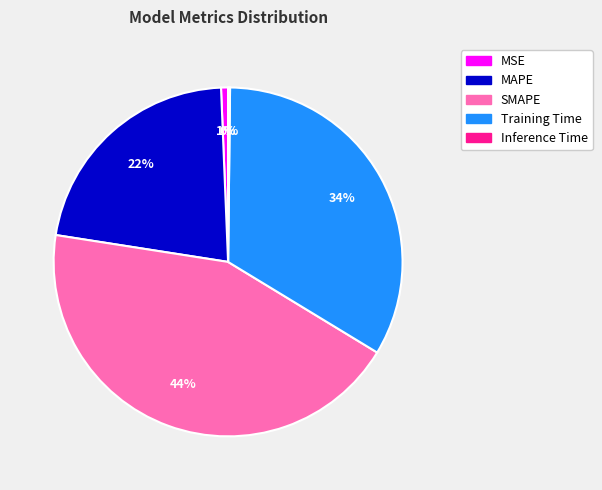

What is the largest slice in the pie chart?

SMAPE